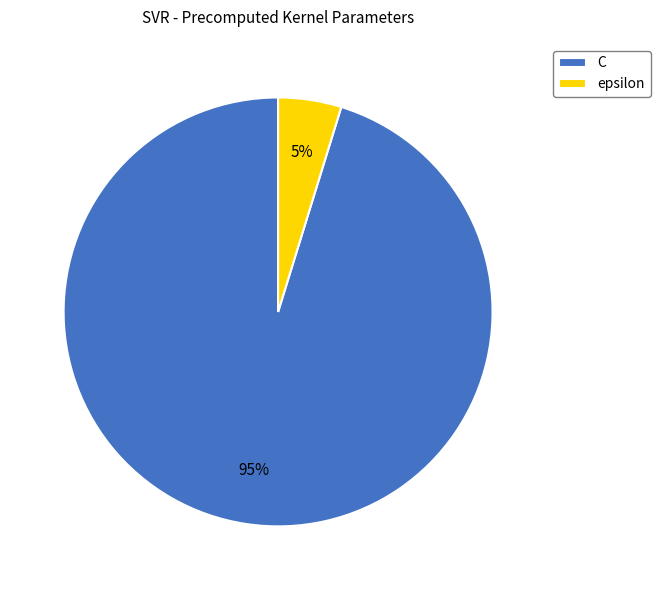

Is there a majority slice in this chart?

Yes